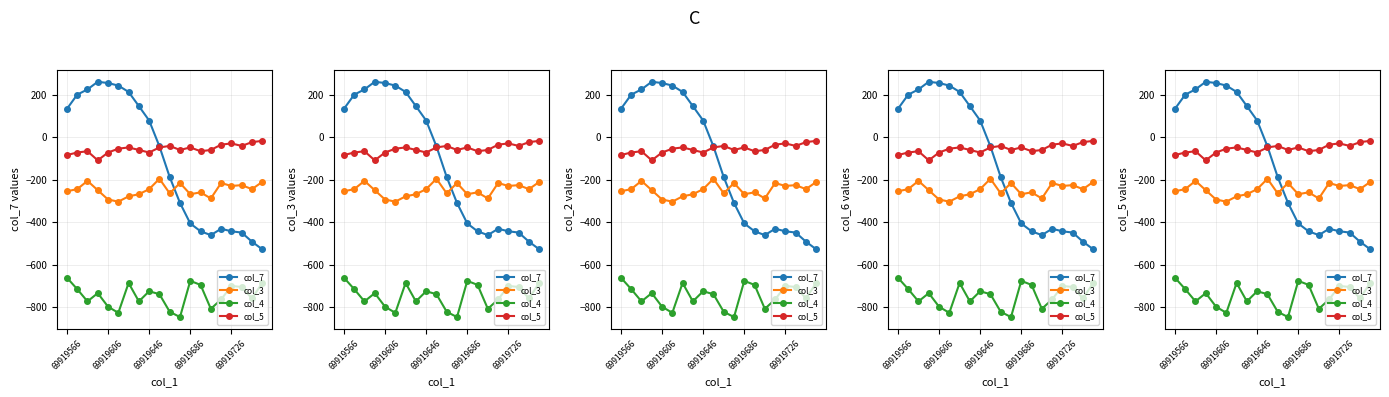

What value does the col_4 series have at 69919646, to the nearest 10?

-730